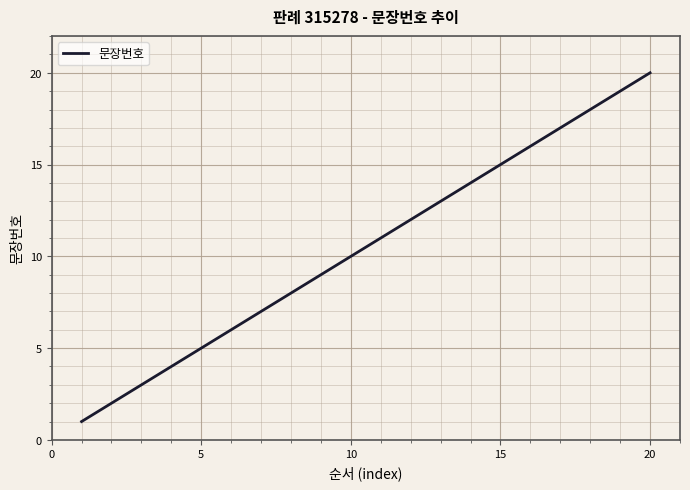

What is the greatest value displayed?

20